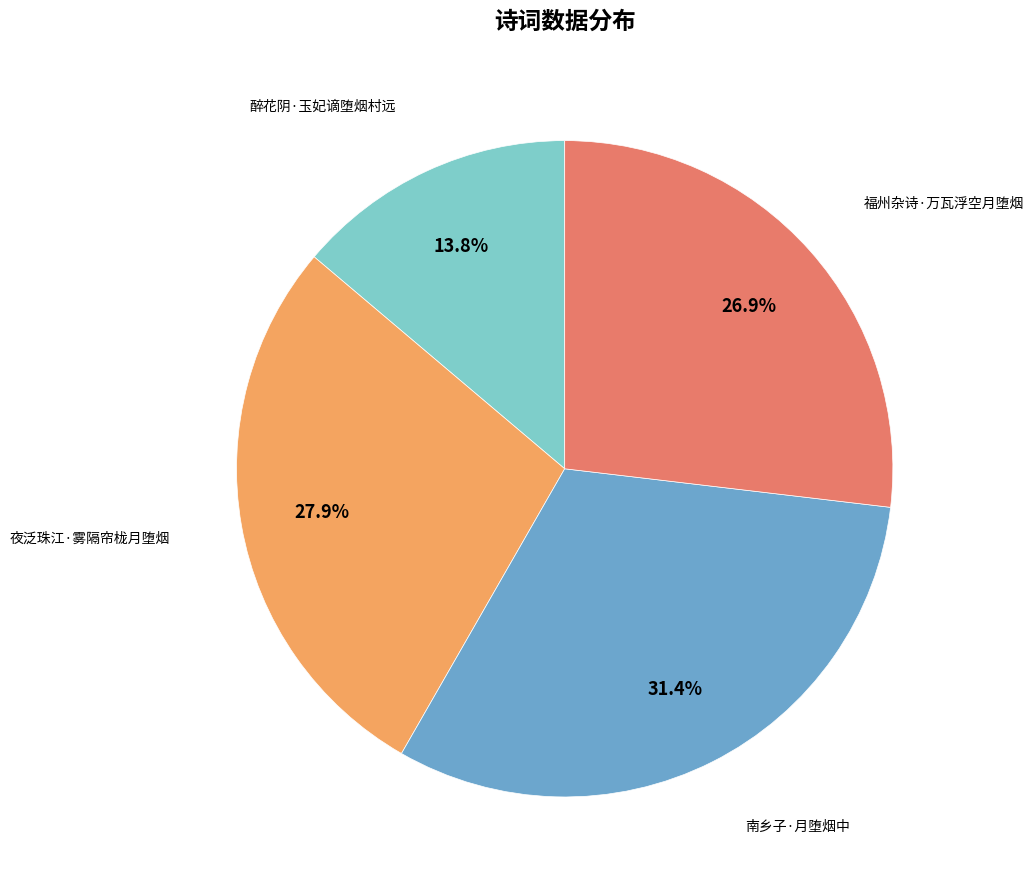

Does any single category account for the majority?

No